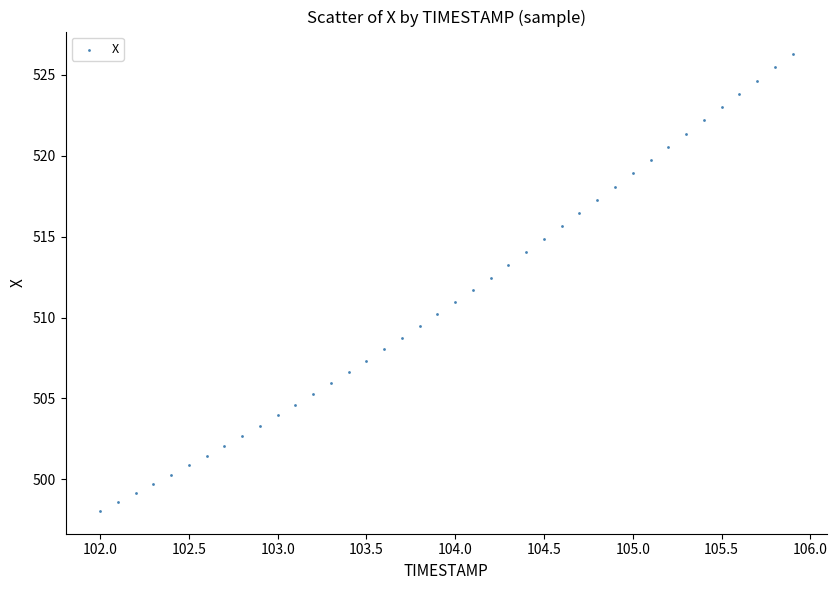

What is the range of Y values (max minus min)?

28.2